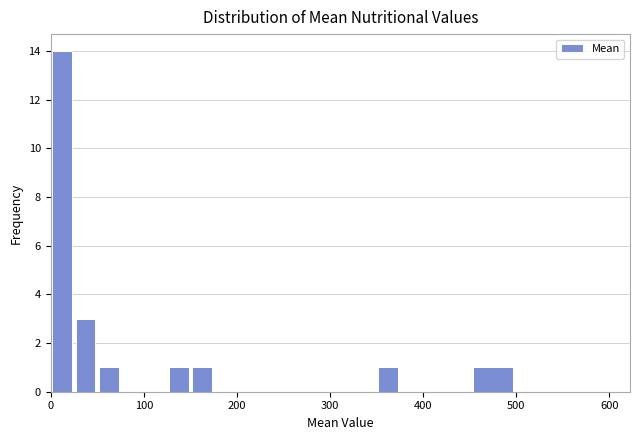

Read against the x-axis, roughly where is the centre of the tallest bar?

10